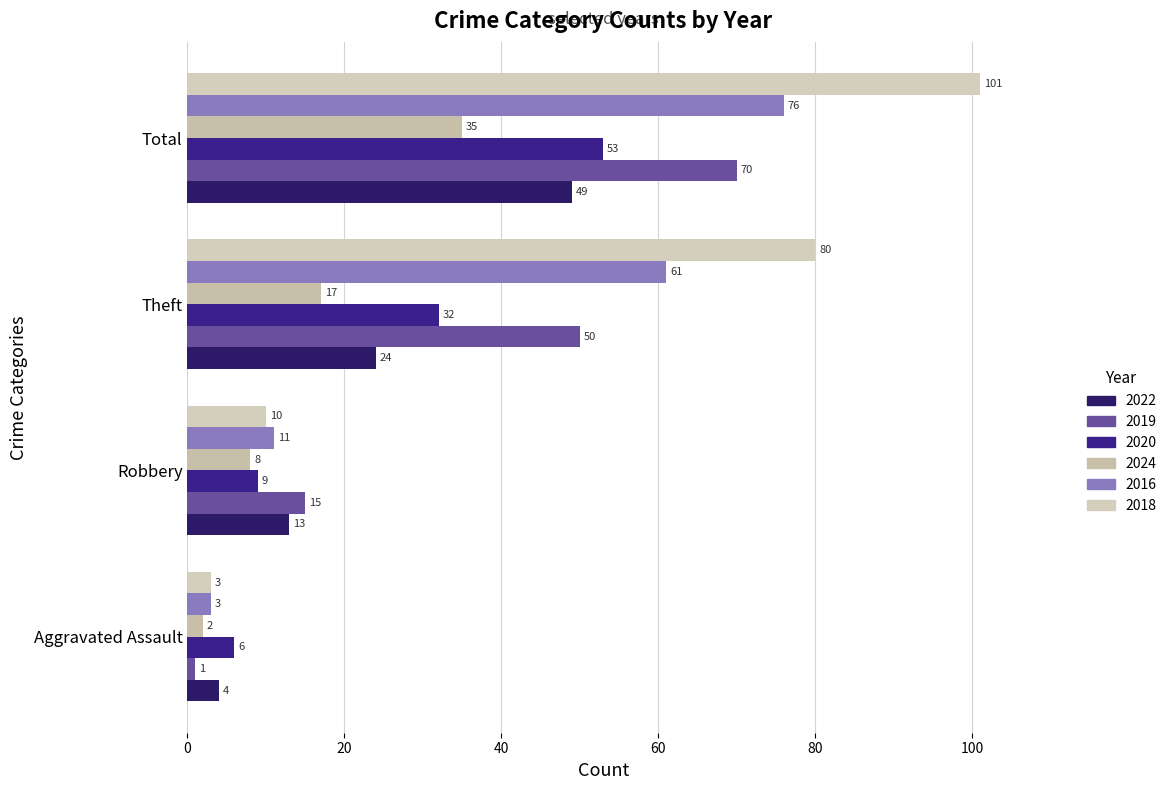

What is the spread (max minus min) of values at Total?

66